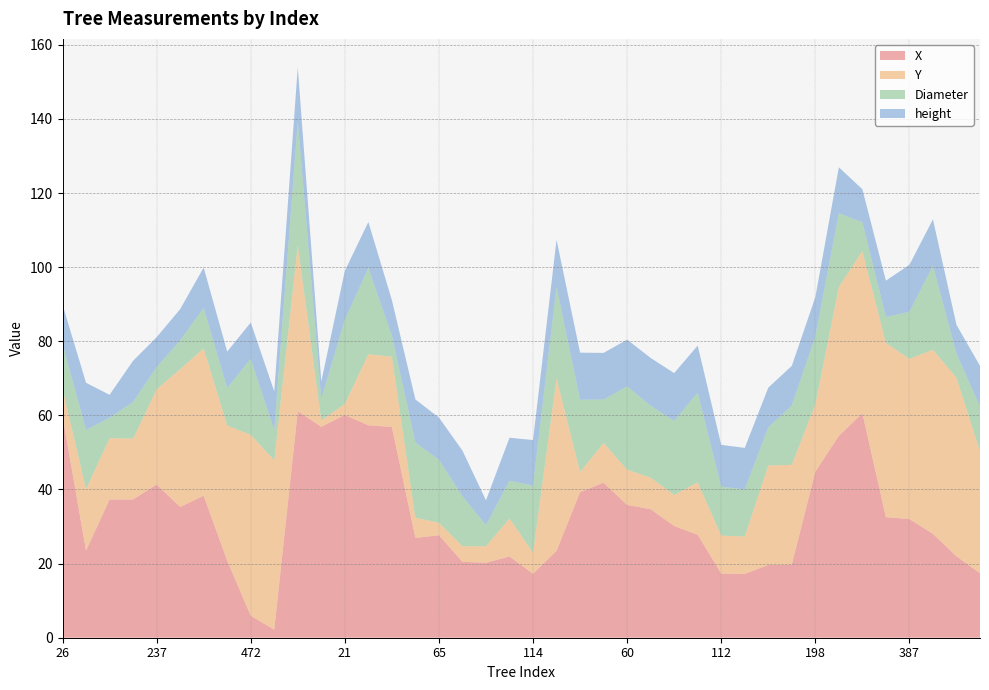

Reading left to right, list all the values displayed in this chart.

X: 26=59.8	100=23.5	180=37.3	181=37.3	237=41.3	335=35.3	339=38.3	416=20.8	472=5.9	484=2.2	368=61.1	19=56.9	21=60.1	37=57.3	38=56.9	64=26.9	65=27.7	76=20.5	77=20.2	84=21.9	114=17.3	400=23.4	6=39.3	53=41.8	60=35.8	61=34.7	62=30.1	86=27.8	112=17.3	113=17.2	160=19.6	161=19.8	198=44.8	292=54.5	367=60.5	382=32.5	387=32.0	404=28.0	405=22.0	427=17.4
Y: 26=7.4	100=16.6	180=16.5	181=16.4	237=25.7	335=37.2	339=39.8	416=36.4	472=48.8	484=45.7	368=44.9	19=1.7	21=3.0	37=19.2	38=19.0	64=5.5	65=3.4	76=4.2	77=4.4	84=10.3	114=5.7	400=46.6	6=5.5	53=10.7	60=9.5	61=8.5	62=8.4	86=14.2	112=10.3	113=10.1	160=26.9	161=26.9	198=18.2	292=40.2	367=43.8	382=47.0	387=43.2	404=49.7	405=48.2	427=32.9
Diameter: 26=12.1	100=16.0	180=5.5	181=9.9	237=6.0	335=7.8	339=10.9	416=10.2	472=20.5	484=8.1	368=33.3	19=5.8	21=22.7	37=23.3	38=5.7	64=20.3	65=17.0	76=13.5	77=5.7	84=10.2	114=18.1	400=24.7	6=19.5	53=11.7	60=22.5	61=19.4	62=20.0	86=24.2	112=13.2	113=12.7	160=10.3	161=16.0	198=18.3	292=19.9	367=7.8	382=7.0	387=12.7	404=22.7	405=6.5	427=12.2
height: 26=10.6	100=12.7	180=6.2	181=11.1	237=8.1	335=8.4	339=10.9	416=9.8	472=9.8	484=10.5	368=14.6	19=4.7	21=13.2	37=12.4	38=9.6	64=11.6	65=11.4	76=12.3	77=6.7	84=11.6	114=12.3	400=12.7	6=12.7	53=12.6	60=12.6	61=12.9	62=12.9	86=12.7	112=11.3	113=11.2	160=10.7	161=10.7	198=10.6	292=12.4	367=8.9	382=9.8	387=12.7	404=12.5	405=7.8	427=10.9